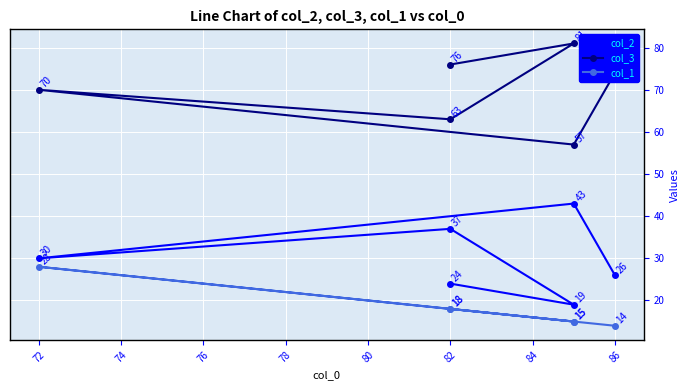

What are all the series names shown in the legend?

col_2, col_3, col_1